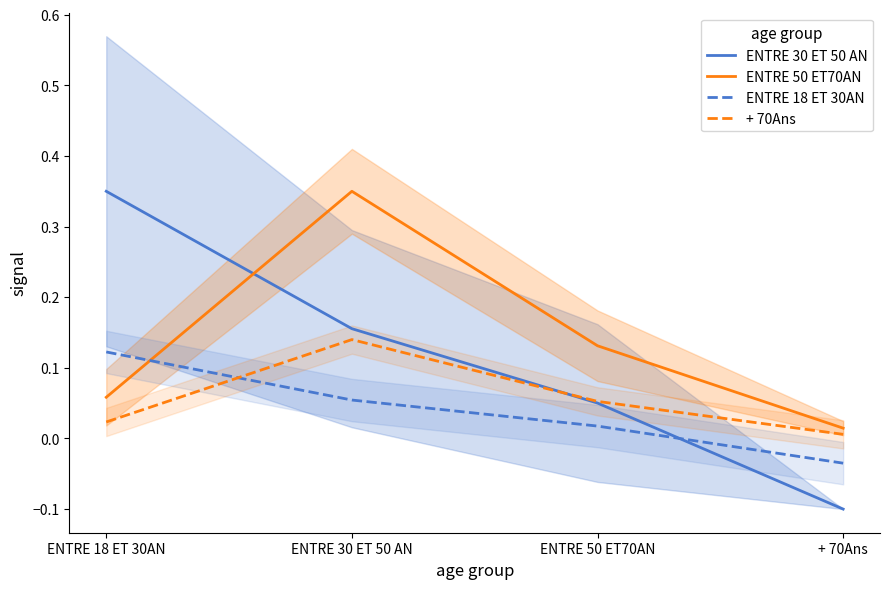

What position from the right is + 70Ans?

1